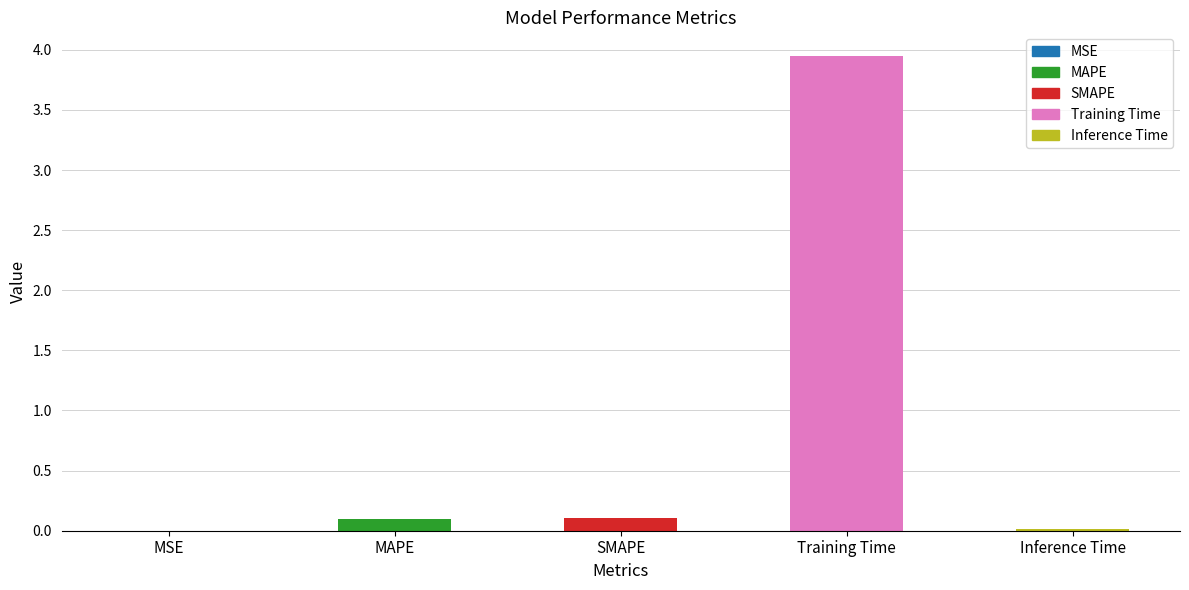

At which category does the chart reach its peak across all series?

Training Time